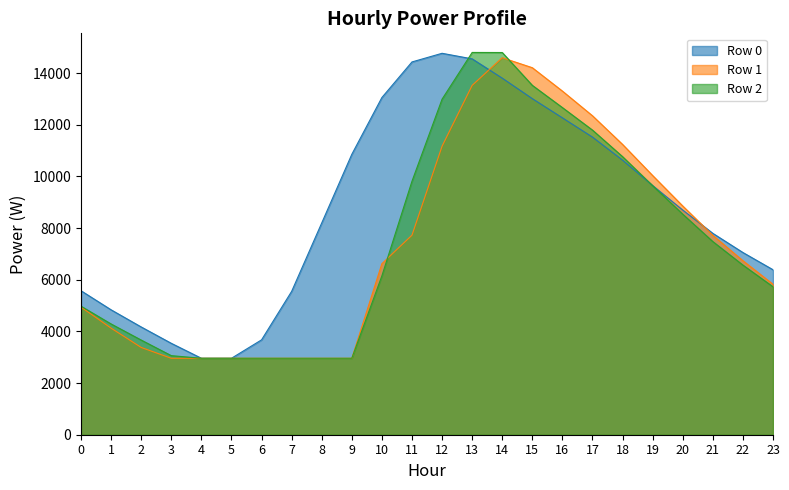

What is the total value across all series at 21?

22992.9